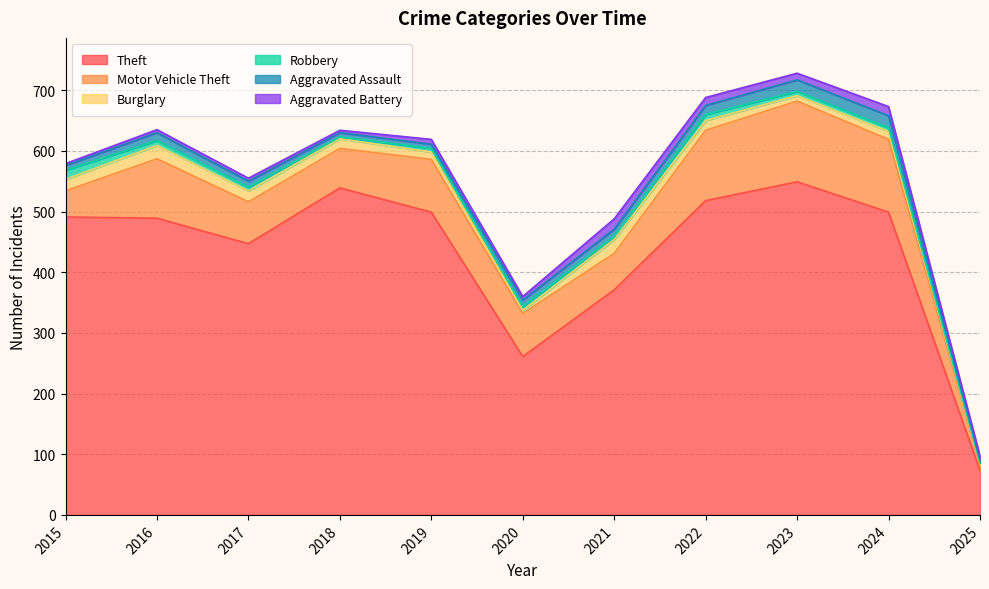

The value of Burglary at 2019 is 4. True or false?

False